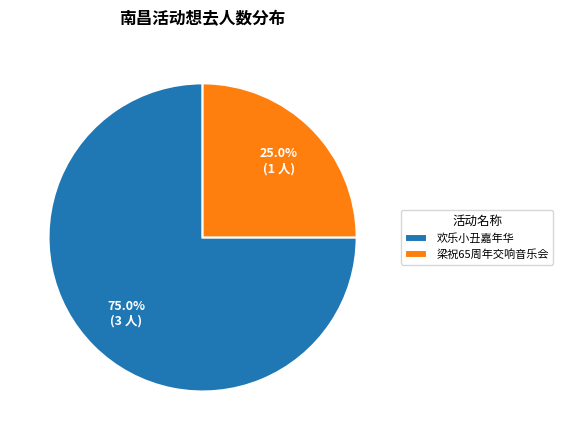

Is the sum of 欢乐小丑嘉年华 and 梁祝65周年交响音乐会 greater than half?

Yes